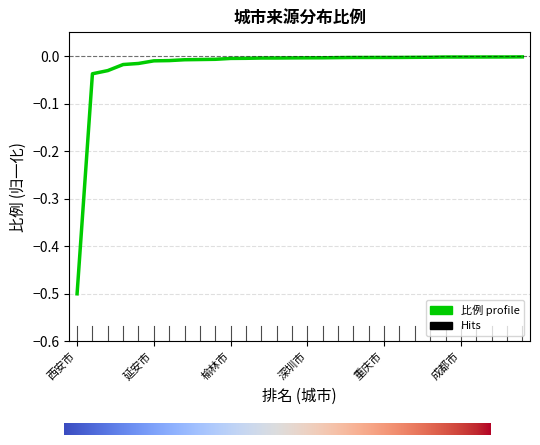

What is the minimum value shown in the chart?

-0.5